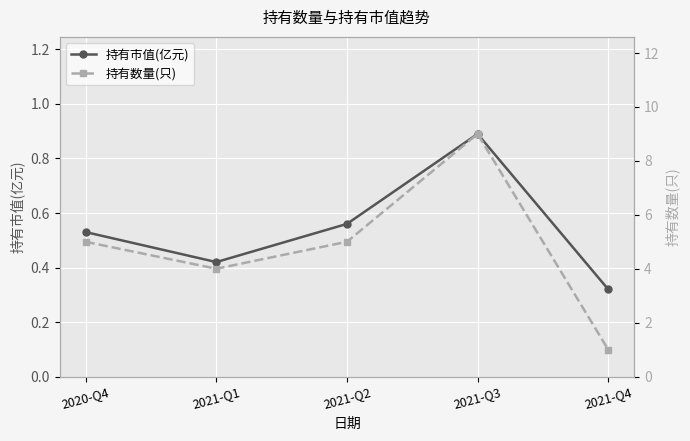

What is the difference between the maximum and second lowest values in the 持有市值(亿元) series?

0.5